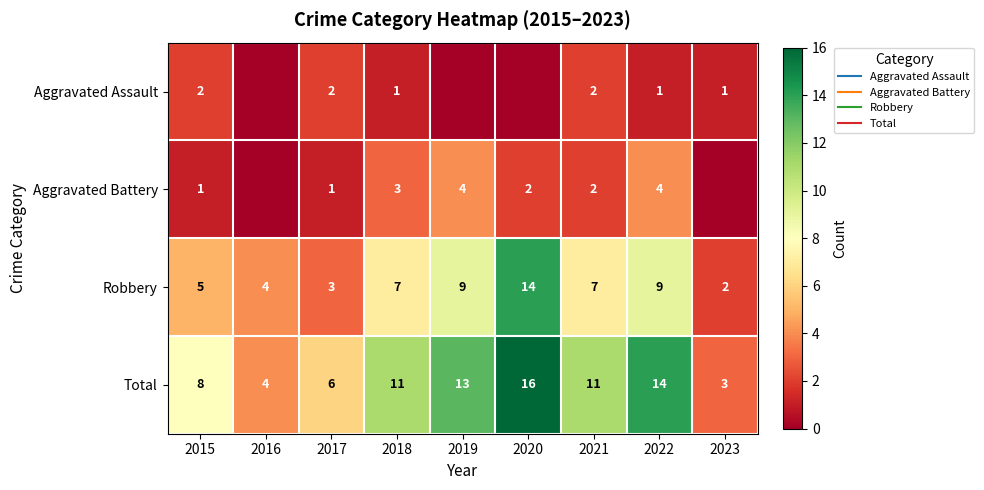

What is the difference between the maximum and second lowest values in the Aggravated Battery series?

4